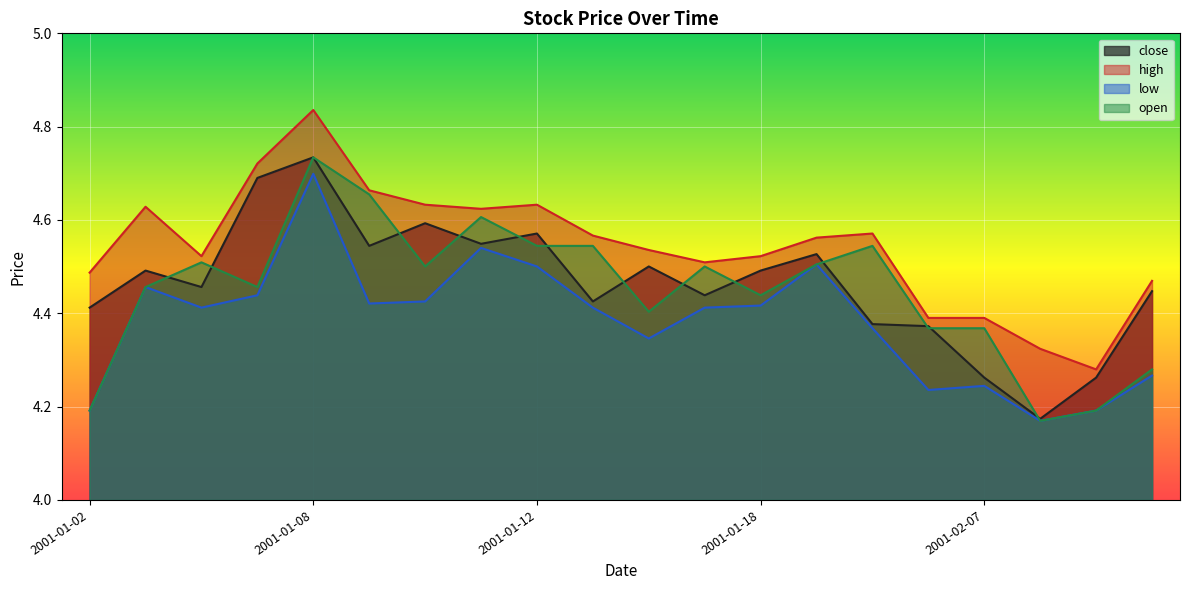

What is the label of the 8th point from the right?

2001-01-18